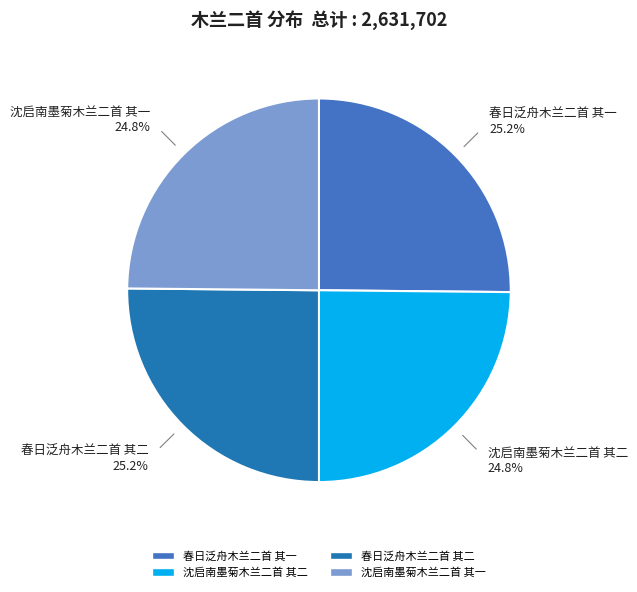

To the nearest percent, what is the average slice percentage?

25%